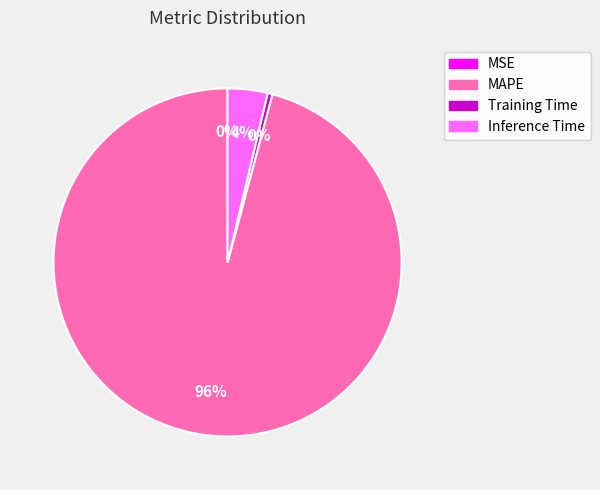

Which category has the biggest portion of the pie?

MAPE